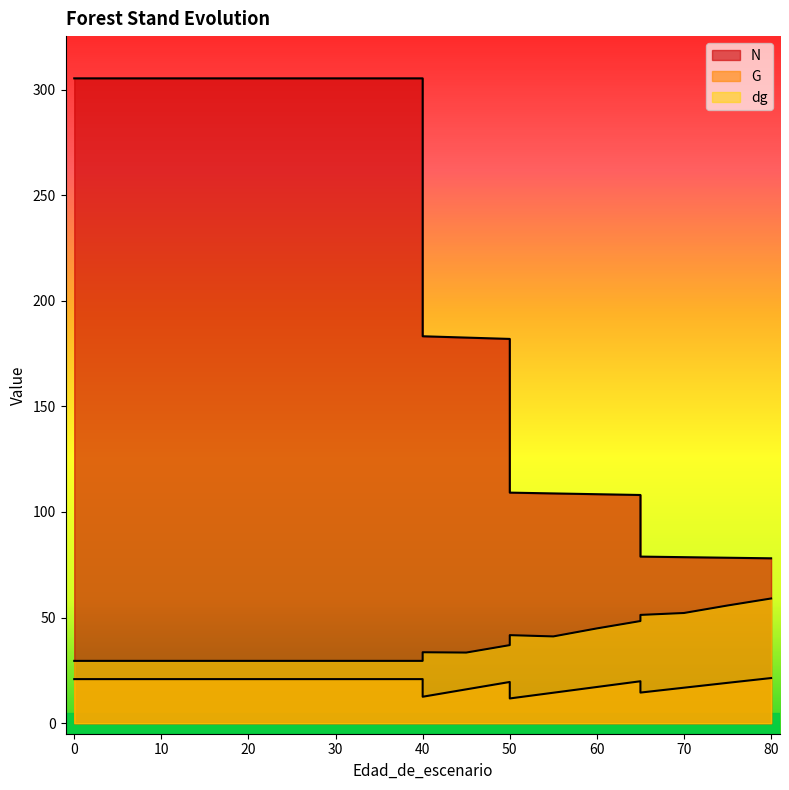

What is the sum of all G values?

370.5